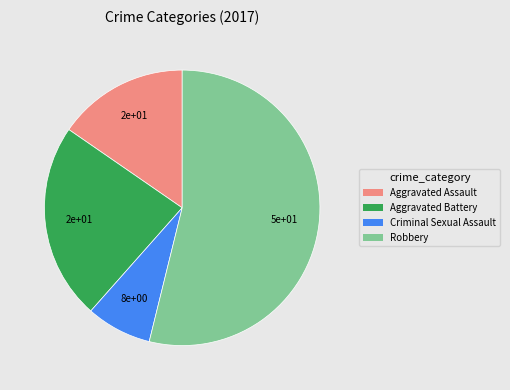

The Criminal Sexual Assault slice represents 8% of the pie. True or false?

True